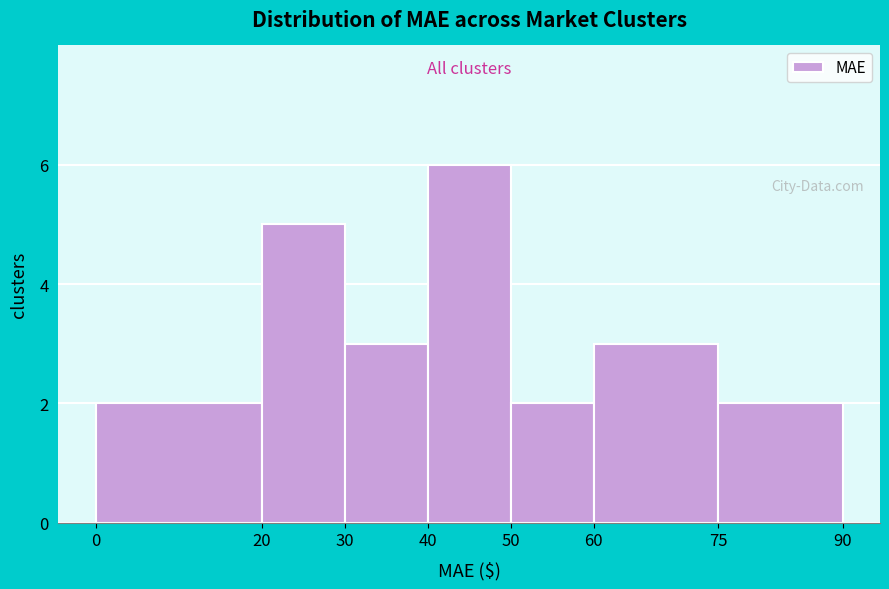

Reading left to right, what are all the values shown in this chart?

2	5	3	6	2	3	2